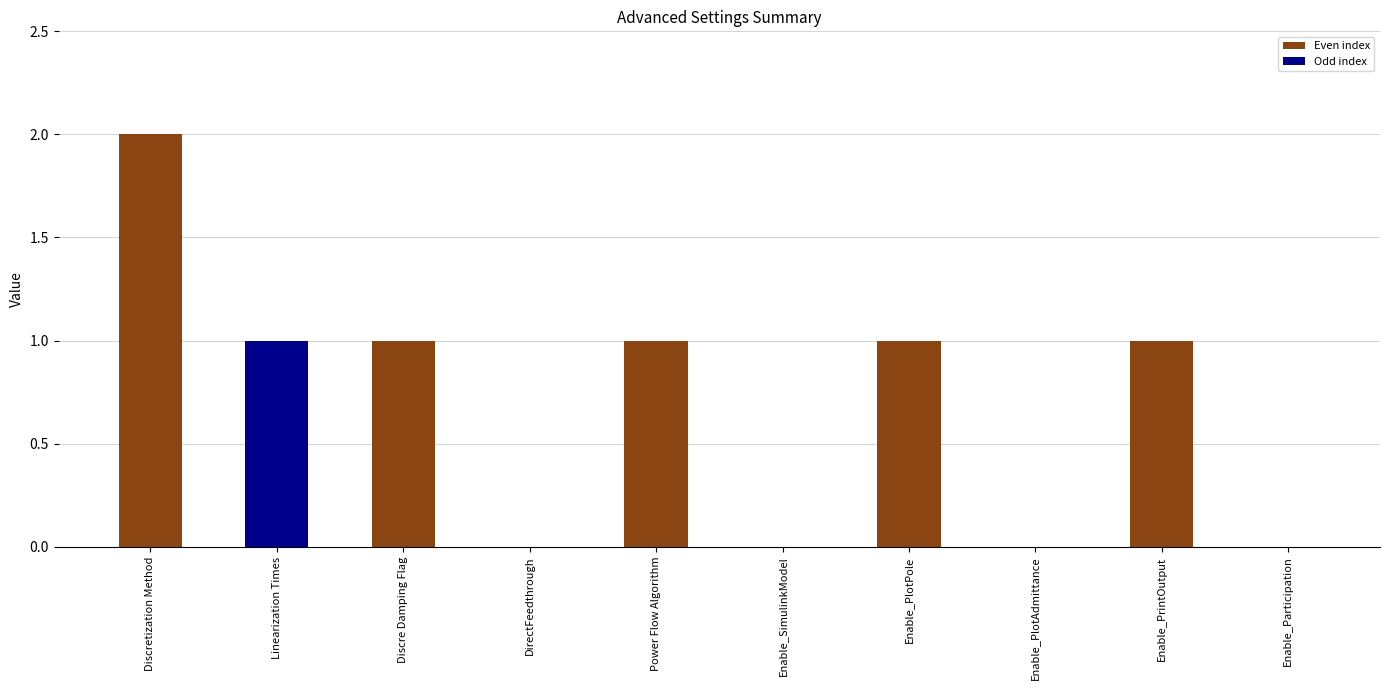

Approximately how many times larger is the value at Discretization Method compared to Power Flow Algorithm?

2.0